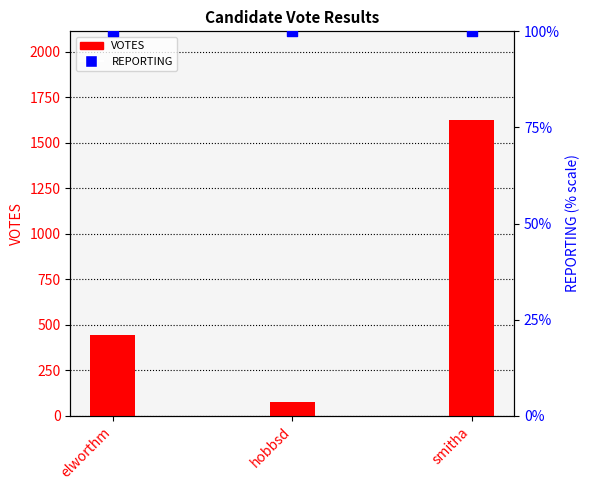

Is the value of REPORTING at hobbsd greater than the value of VOTES at hobbsd?

Yes